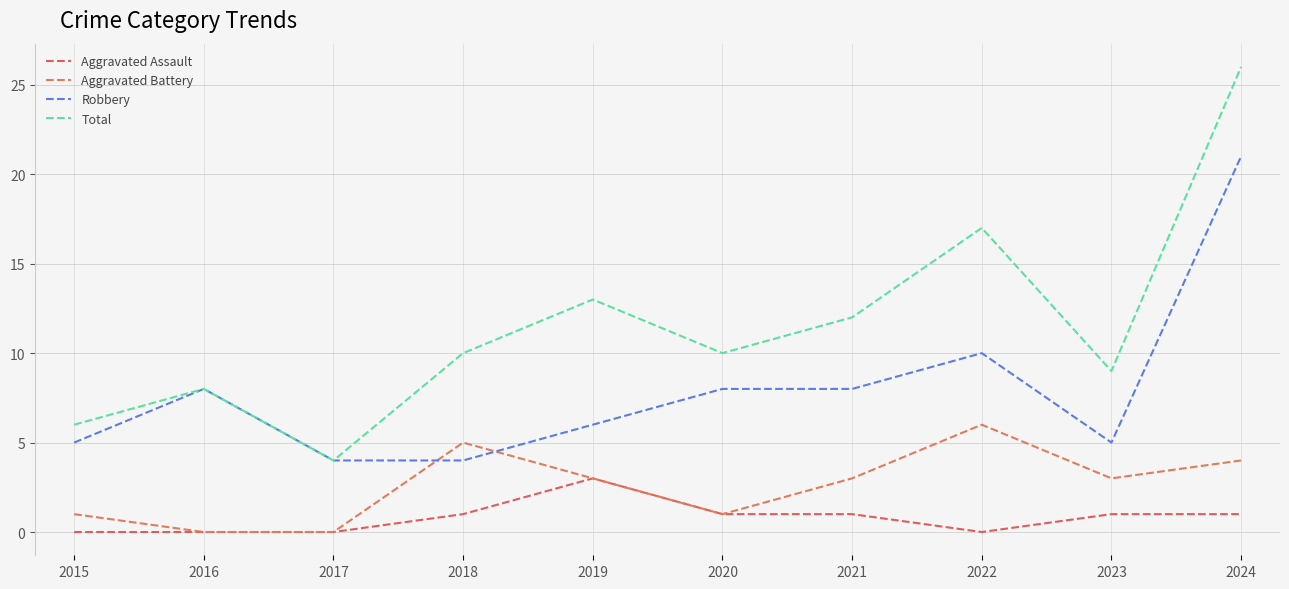

List the labels in order of Aggravated Battery value, smallest first.

2016, 2017, 2015, 2020, 2019, 2021, 2023, 2024, 2018, 2022